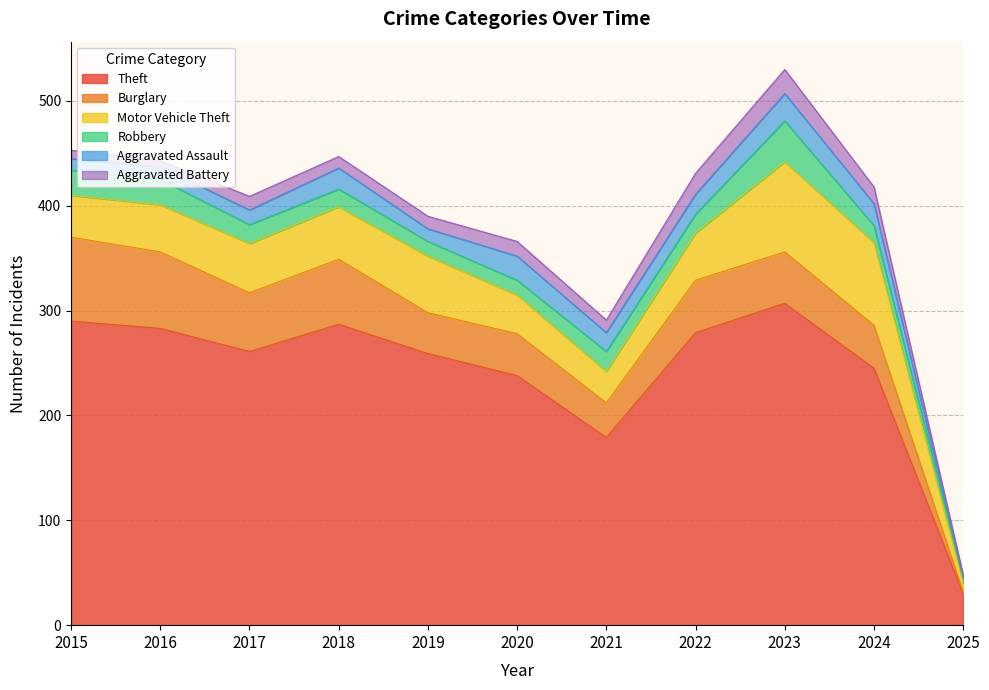

What is the total value across all series at 2015?

453